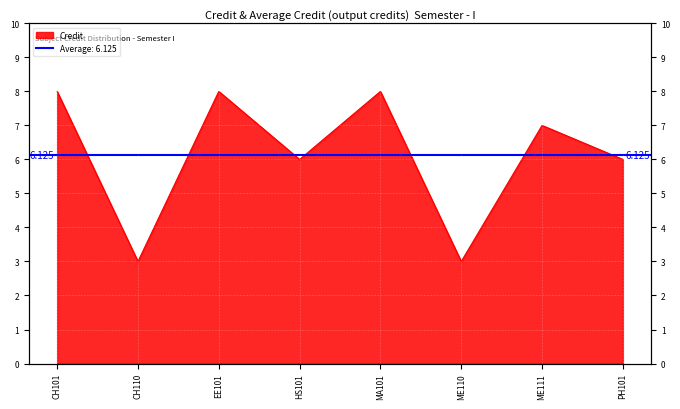

Reading left to right, extract all data points from this chart.

CH101=8	CH110=3	EE101=8	HS101=6	MA101=8	ME110=3	ME111=7	PH101=6